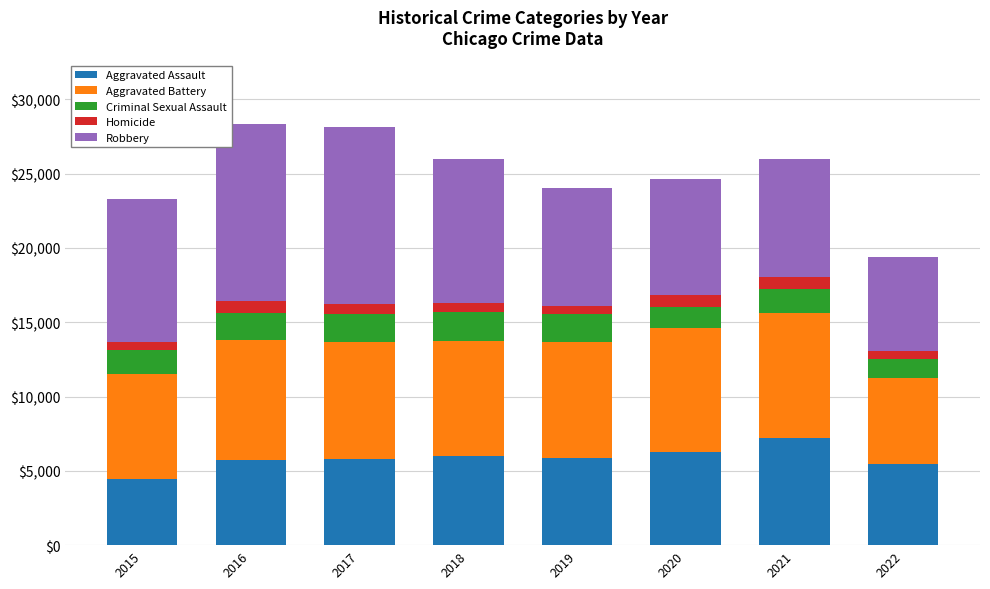

How many data points does each series have?

8